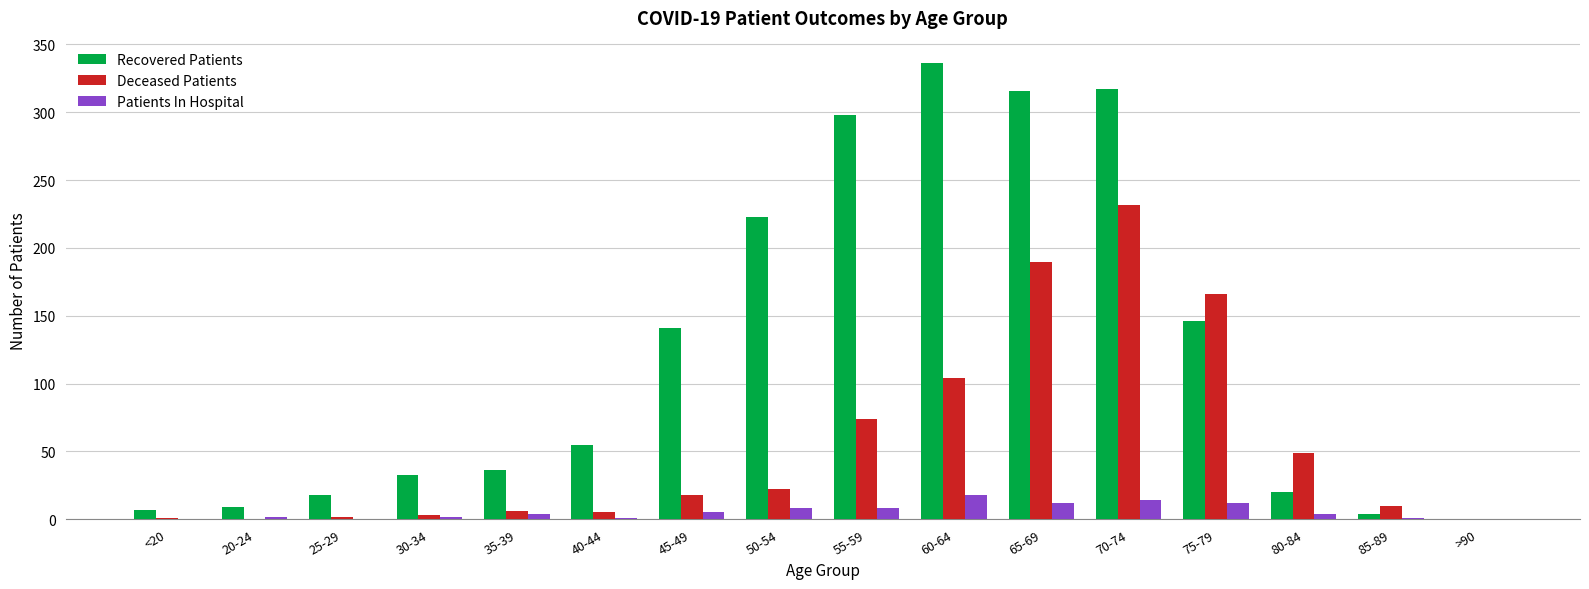

Is it true that Recovered Patients equals 20 at 80-84?

True